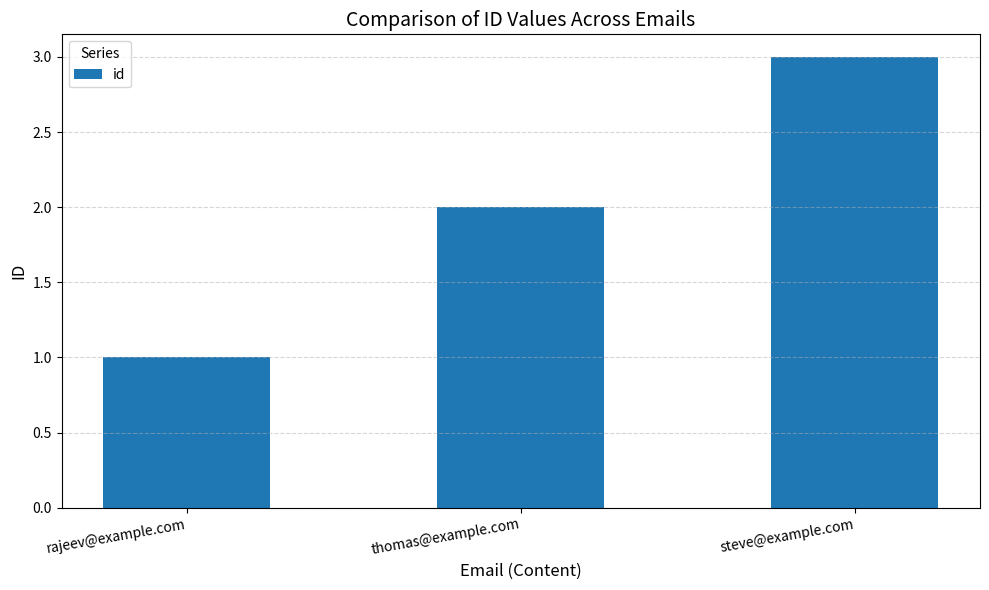

The value at steve@example.com is 3. True or false?

True